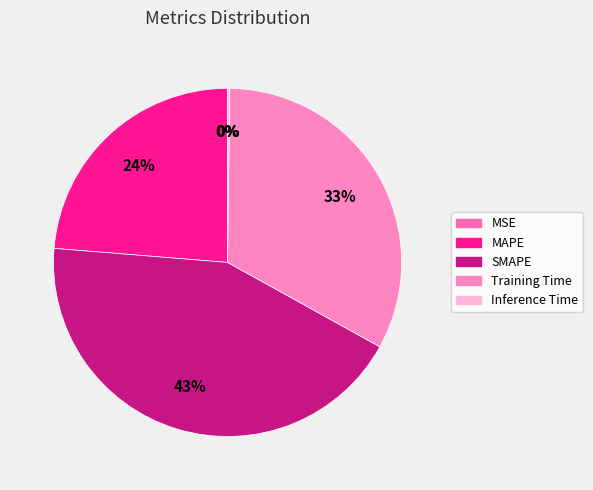

What portion of the pie excludes SMAPE?

56.8%